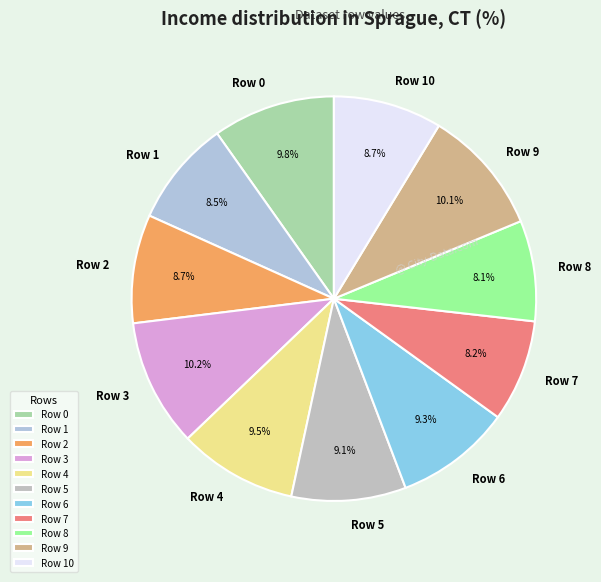

Is there any slice that represents more than half of the pie?

No